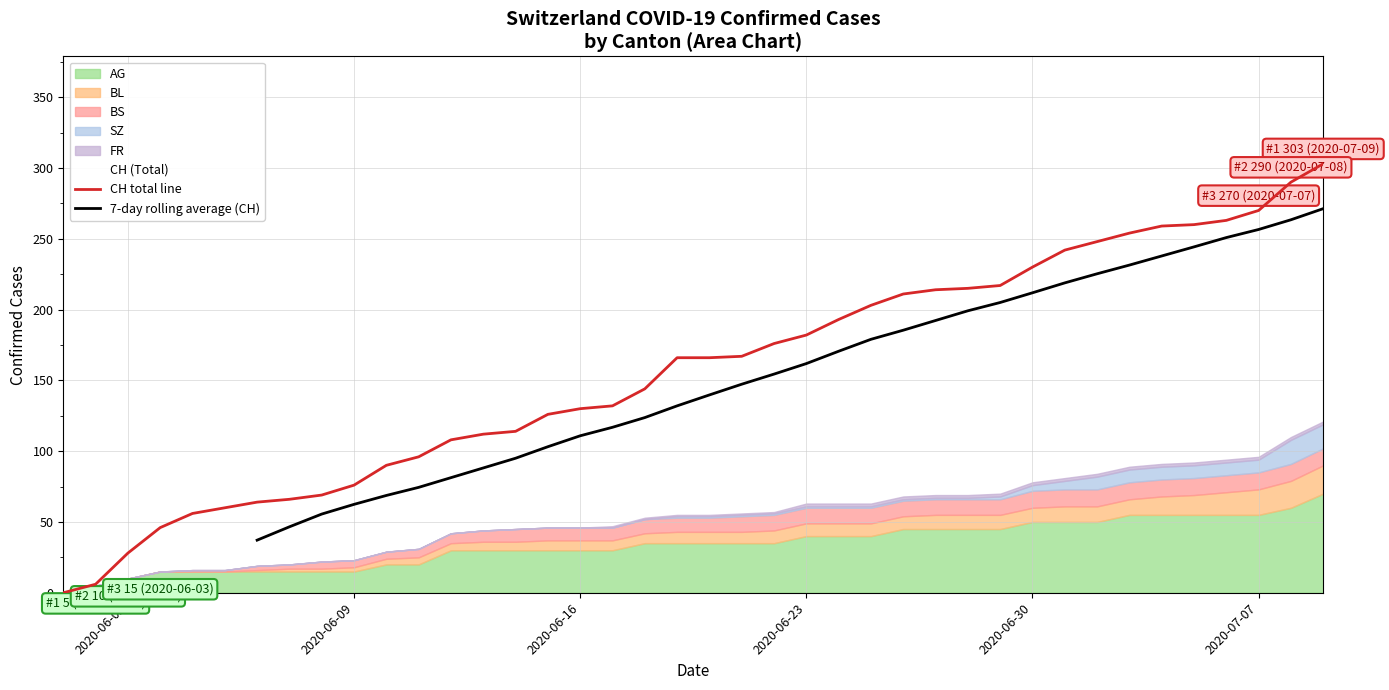

What is the highest value of the CH total line series?

303